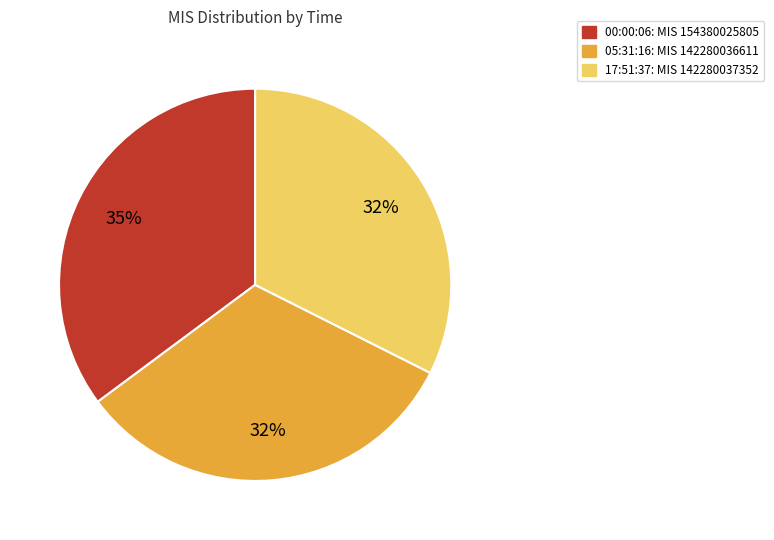

To the nearest percent, what portion does 05:31:16 represent?

32%